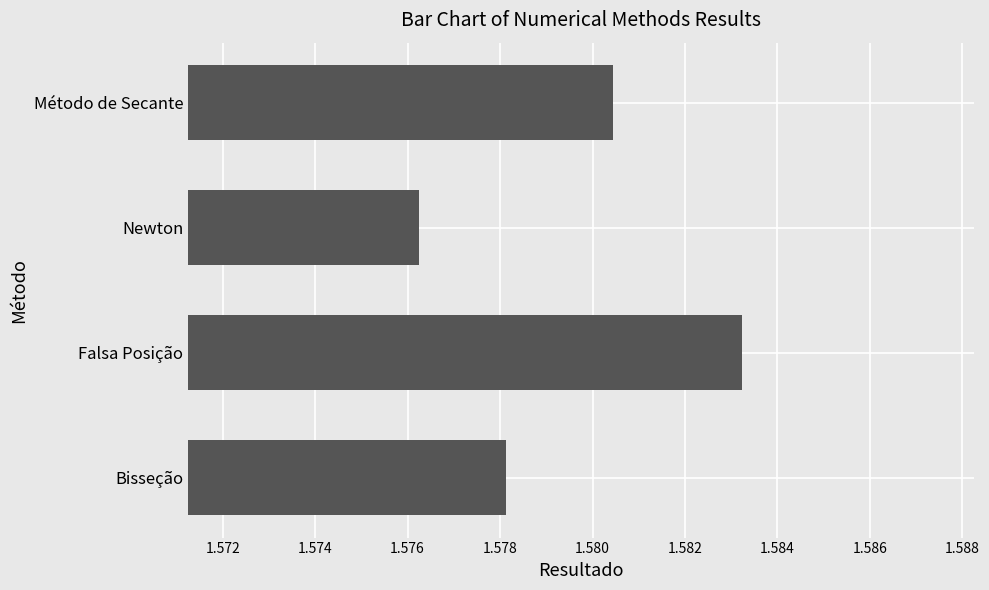

How many data points does each series have?

4